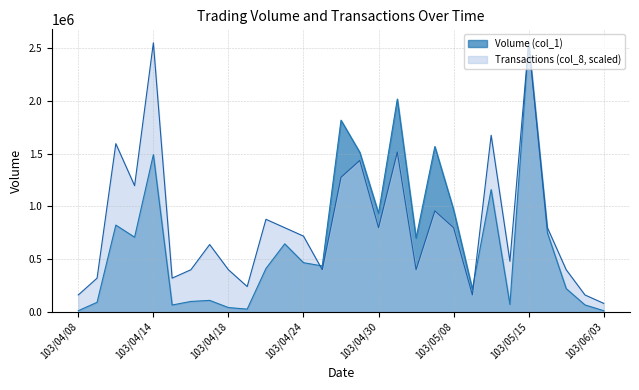

Is it true that Transactions (col_8) equals 717067.9 at 103/05/02?

False